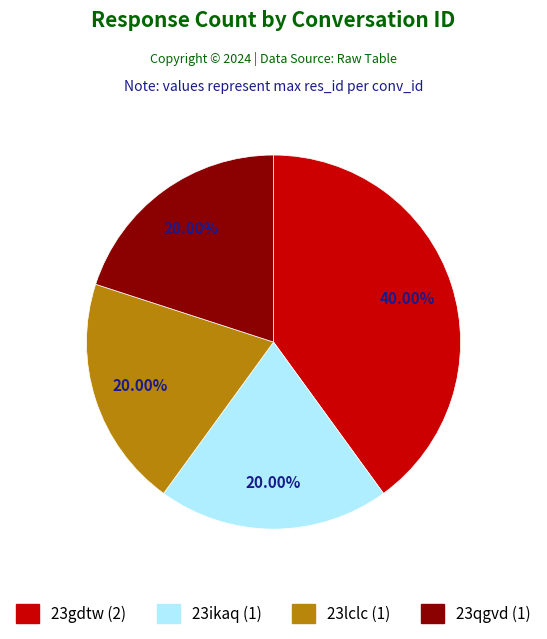

Approximately how many times larger is the value at 23qgvd compared to 23lclc?

1.0